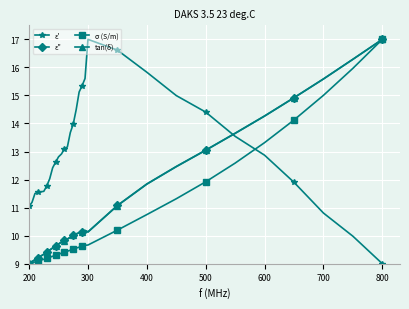

True or false: ε' and σ (S/m) intersect in this chart.

True